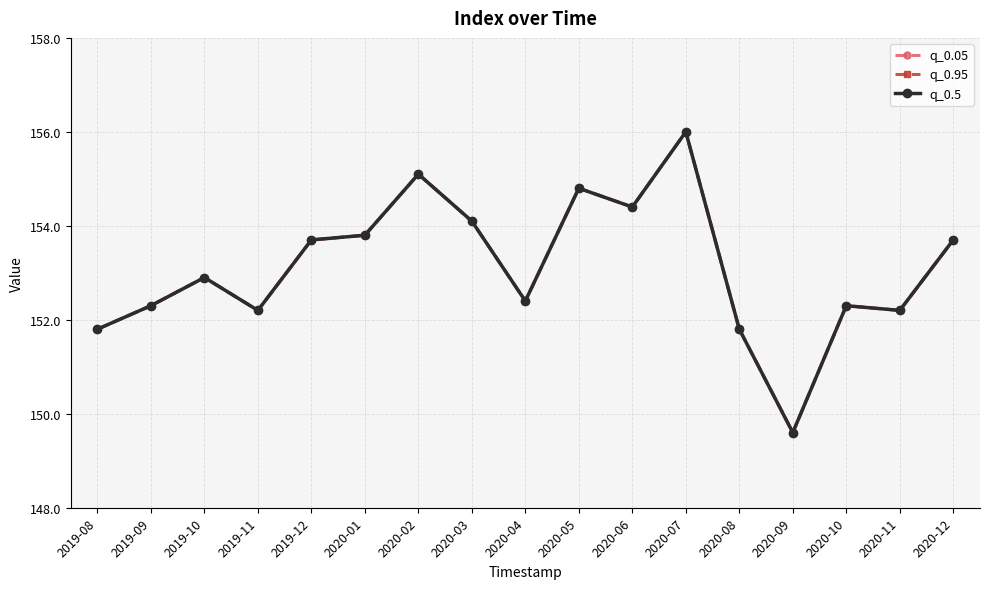

How many interior local valleys does the q_0.05 series have?

5